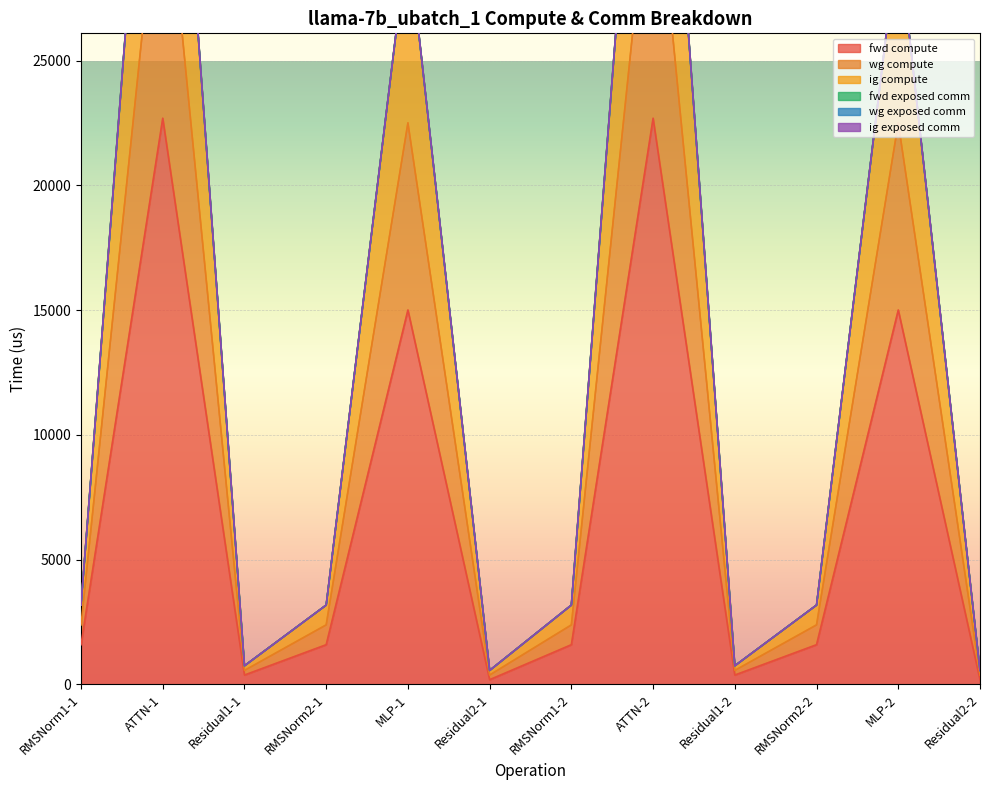

In ig compute, how many points are higher than both neighbors (excluding endpoints)?

4